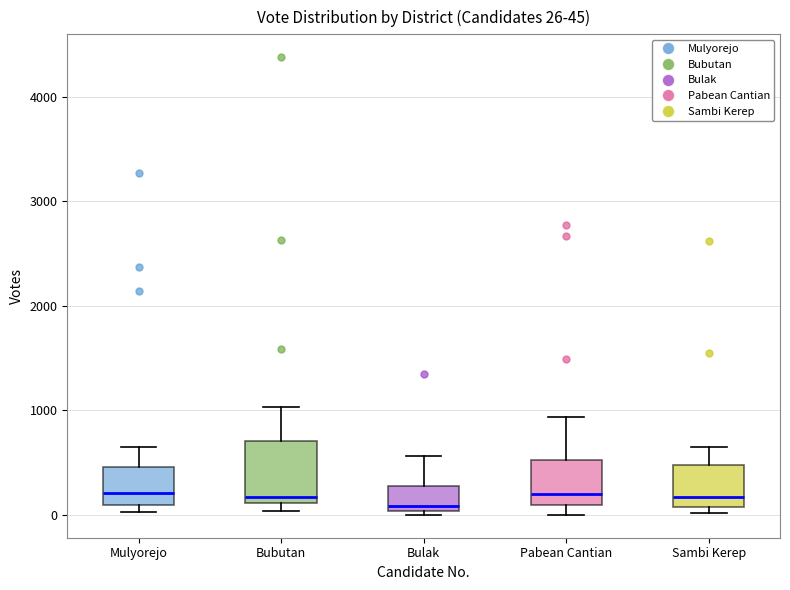

Comparing the boxes themselves (not the whiskers), which one is the tallest?

Bubutan